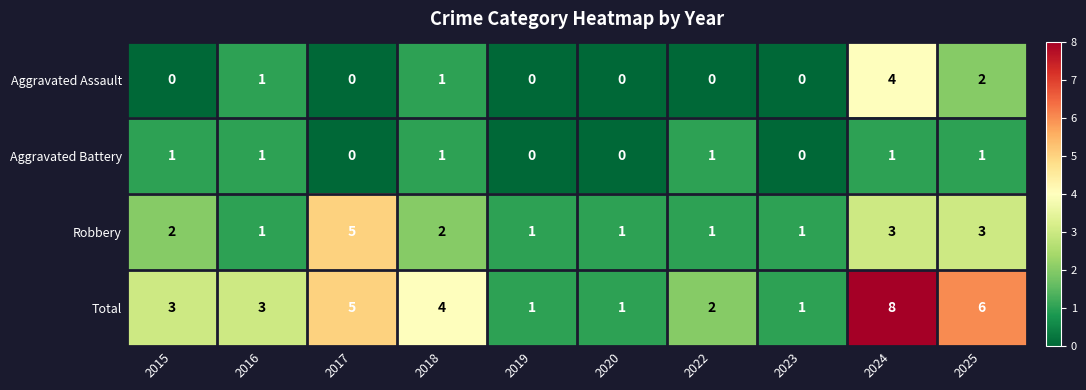

The Robbery series shows 1 at 2016. True or false?

True